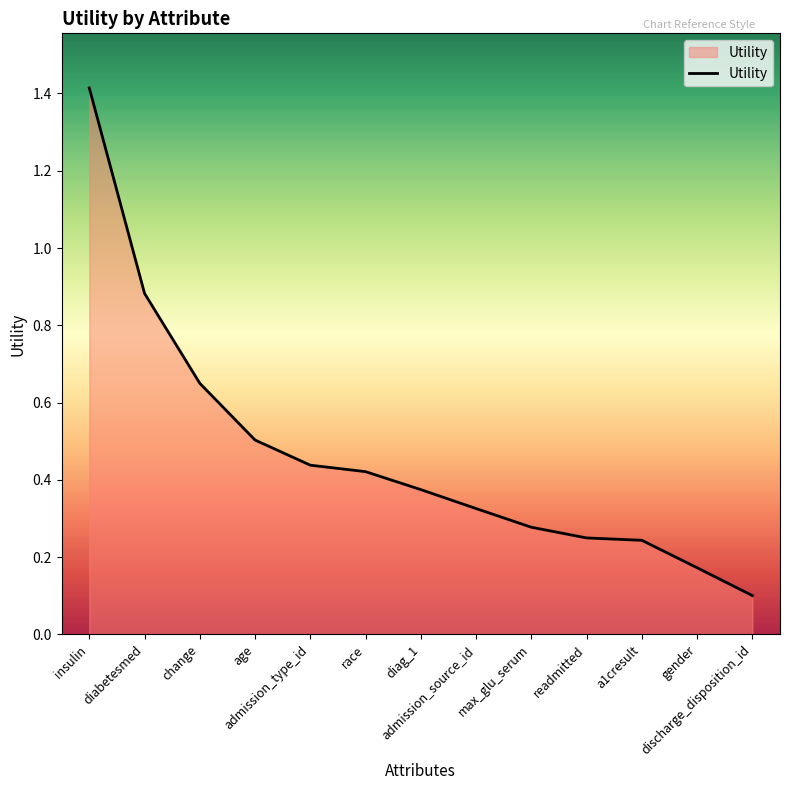

Does the chart display data point markers on the line(s)?

No